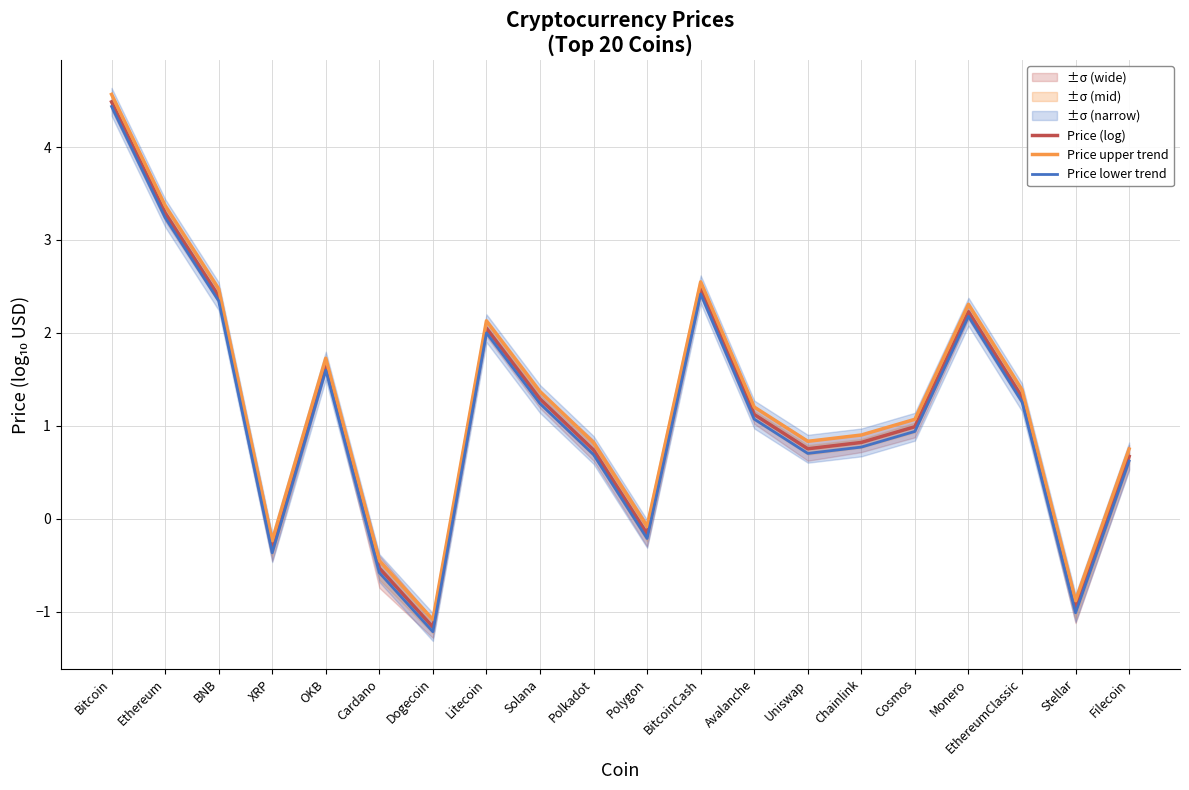

True or false: Price lower trend has more than 2 interior local peaks.

True